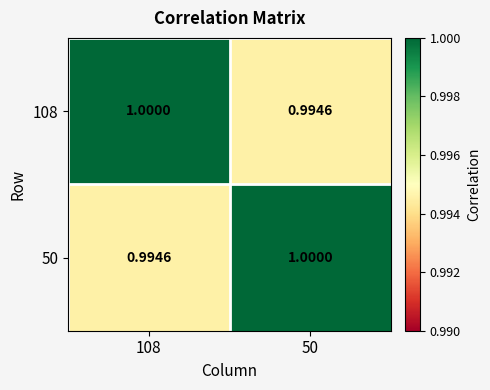

What is the maximum value shown in the chart?

1.0